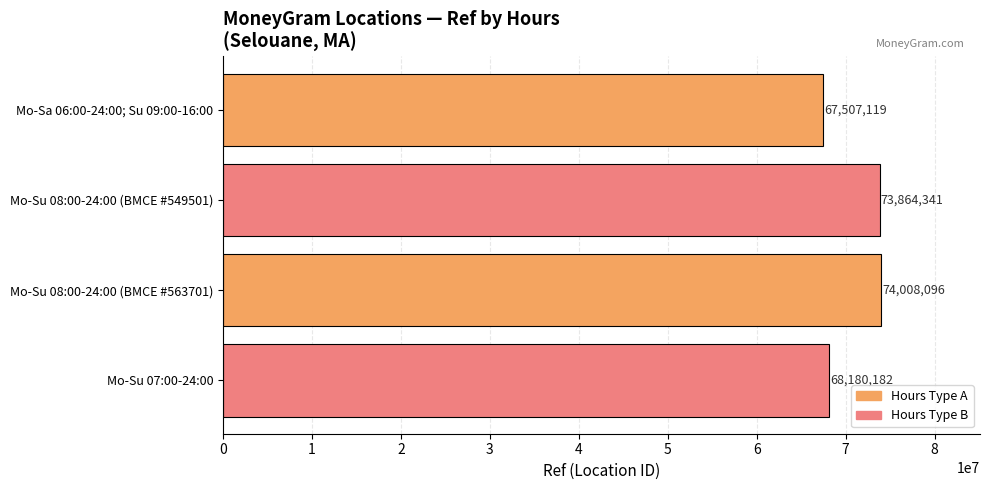

What is the difference between the maximum and second lowest values?

5827914